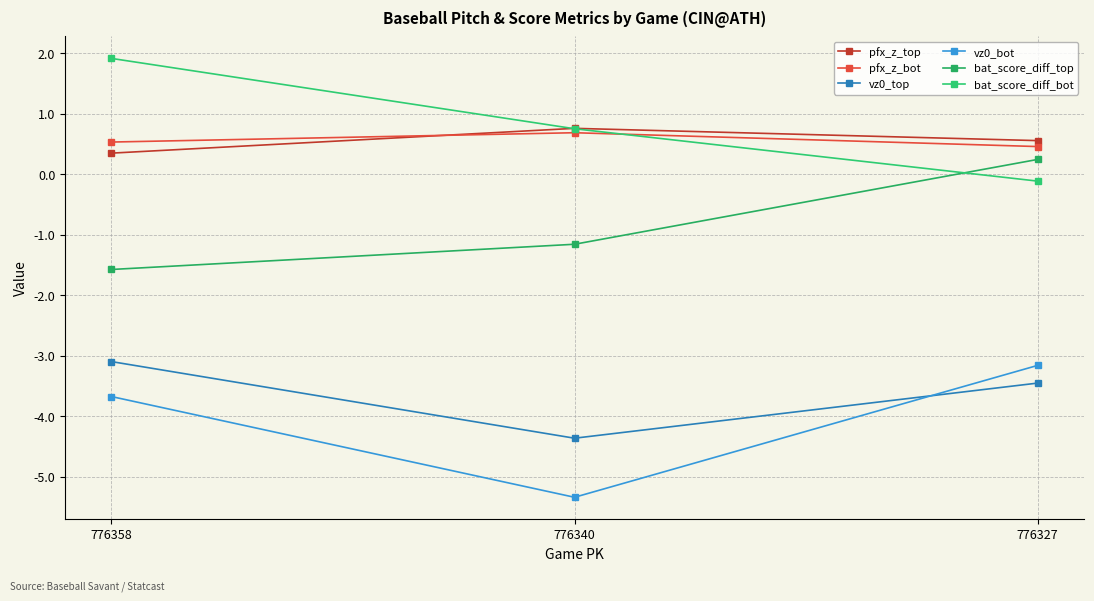

True or false: vz0_bot has a value of -0.9 at 776327.

False